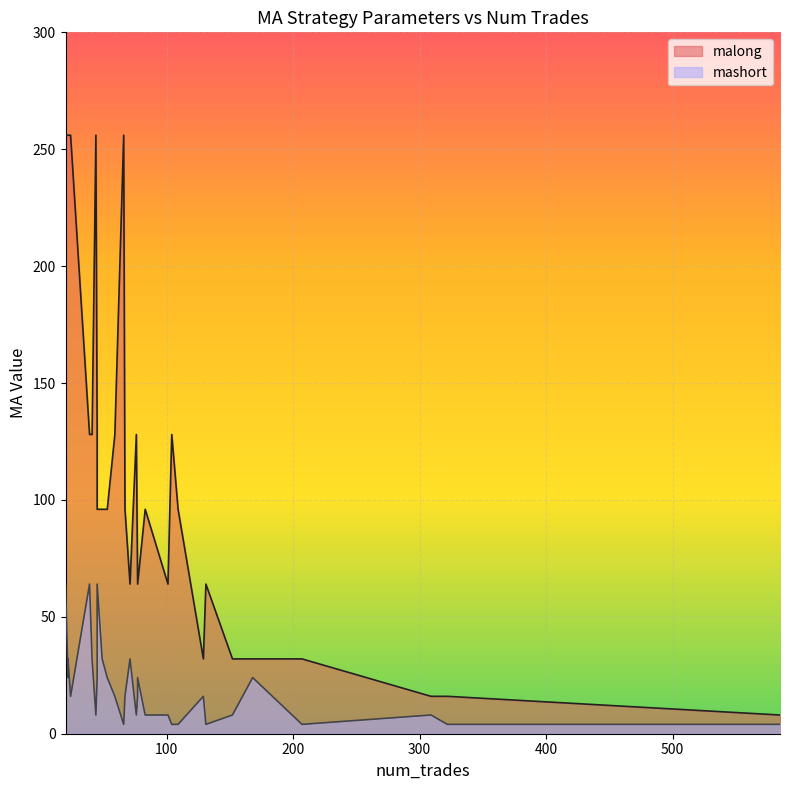

True or false: mashort and malong cross at least once.

False